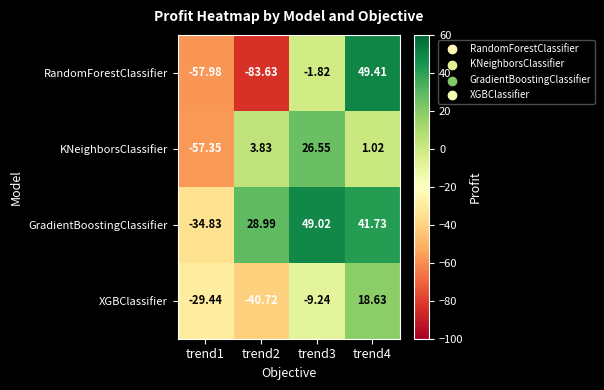

How many negative values does the KNeighborsClassifier series have?

1